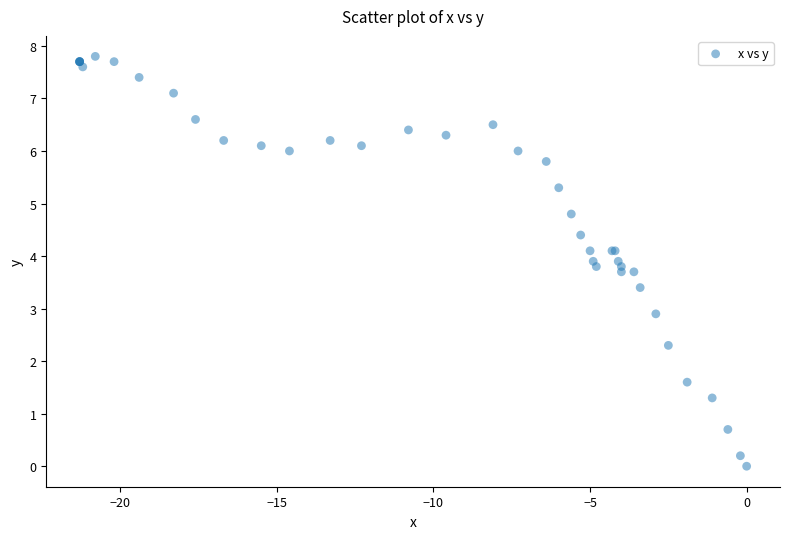

What Y value in the scatter plot is closest to 3?

2.9